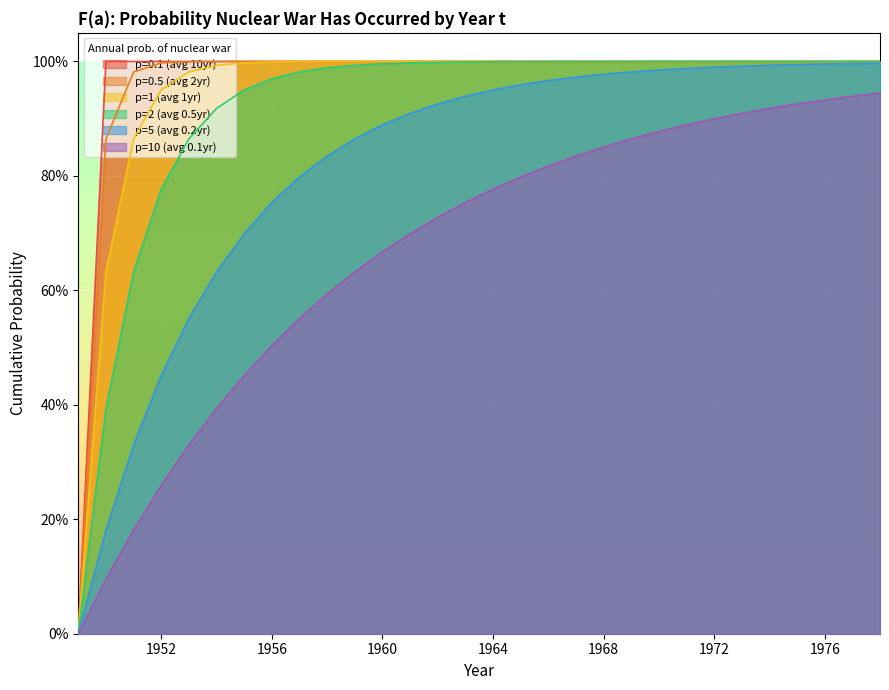

Reading left to right, list all the values displayed in this chart.

p=0.1 (avg 10yr): 1949=0.0	1950=1.0	1951=1.0	1952=1.0	1953=1.0	1954=1.0	1955=1.0	1956=1.0	1957=1.0	1958=1.0	1959=1.0	1960=1.0	1961=1.0	1962=1.0	1963=1.0	1964=1.0	1965=1.0	1966=1.0	1967=1.0	1968=1.0	1969=1.0	1970=1.0	1971=1.0	1972=1.0	1973=1.0	1974=1.0	1975=1.0	1976=1.0	1977=1.0	1978=1.0
p=0.5 (avg 2yr): 1949=0.0	1950=0.9	1951=1.0	1952=1.0	1953=1.0	1954=1.0	1955=1.0	1956=1.0	1957=1.0	1958=1.0	1959=1.0	1960=1.0	1961=1.0	1962=1.0	1963=1.0	1964=1.0	1965=1.0	1966=1.0	1967=1.0	1968=1.0	1969=1.0	1970=1.0	1971=1.0	1972=1.0	1973=1.0	1974=1.0	1975=1.0	1976=1.0	1977=1.0	1978=1.0
p=1 (avg 1yr): 1949=0.0	1950=0.6	1951=0.9	1952=1.0	1953=1.0	1954=1.0	1955=1.0	1956=1.0	1957=1.0	1958=1.0	1959=1.0	1960=1.0	1961=1.0	1962=1.0	1963=1.0	1964=1.0	1965=1.0	1966=1.0	1967=1.0	1968=1.0	1969=1.0	1970=1.0	1971=1.0	1972=1.0	1973=1.0	1974=1.0	1975=1.0	1976=1.0	1977=1.0	1978=1.0
p=2 (avg 0.5yr): 1949=0.0	1950=0.4	1951=0.6	1952=0.8	1953=0.9	1954=0.9	1955=1.0	1956=1.0	1957=1.0	1958=1.0	1959=1.0	1960=1.0	1961=1.0	1962=1.0	1963=1.0	1964=1.0	1965=1.0	1966=1.0	1967=1.0	1968=1.0	1969=1.0	1970=1.0	1971=1.0	1972=1.0	1973=1.0	1974=1.0	1975=1.0	1976=1.0	1977=1.0	1978=1.0
p=5 (avg 0.2yr): 1949=0.0	1950=0.2	1951=0.3	1952=0.5	1953=0.6	1954=0.6	1955=0.7	1956=0.8	1957=0.8	1958=0.8	1959=0.9	1960=0.9	1961=0.9	1962=0.9	1963=0.9	1964=1.0	1965=1.0	1966=1.0	1967=1.0	1968=1.0	1969=1.0	1970=1.0	1971=1.0	1972=1.0	1973=1.0	1974=1.0	1975=1.0	1976=1.0	1977=1.0	1978=1.0
p=10 (avg 0.1yr): 1949=0.0	1950=0.1	1951=0.2	1952=0.3	1953=0.3	1954=0.4	1955=0.5	1956=0.5	1957=0.6	1958=0.6	1959=0.6	1960=0.7	1961=0.7	1962=0.7	1963=0.8	1964=0.8	1965=0.8	1966=0.8	1967=0.8	1968=0.9	1969=0.9	1970=0.9	1971=0.9	1972=0.9	1973=0.9	1974=0.9	1975=0.9	1976=0.9	1977=0.9	1978=0.9